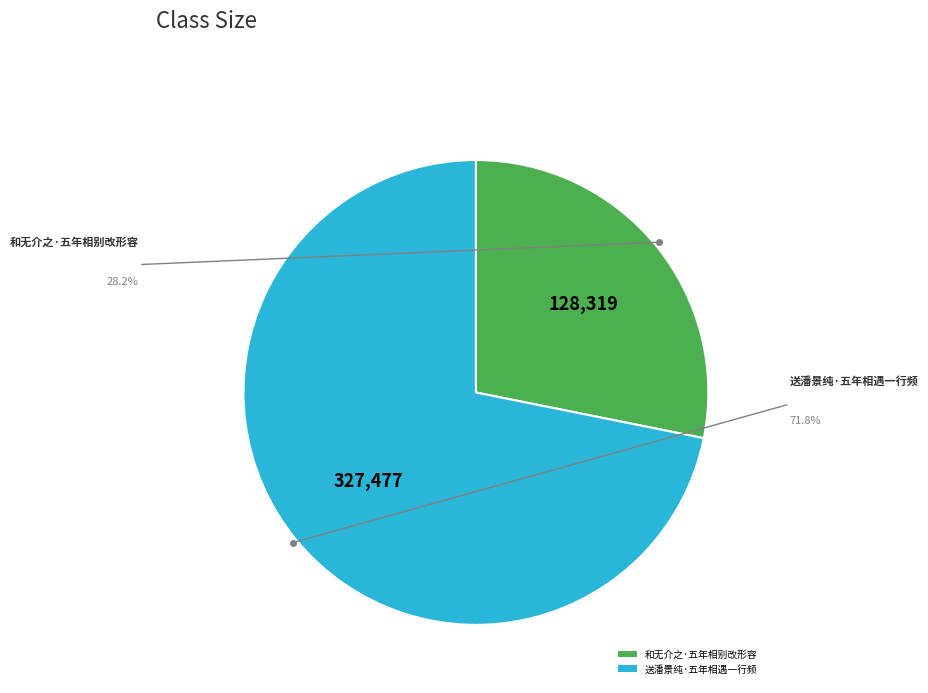

Rank the categories by value from lowest to highest.

和无介之·五年相别改形容, 送潘景纯·五年相遇一行频